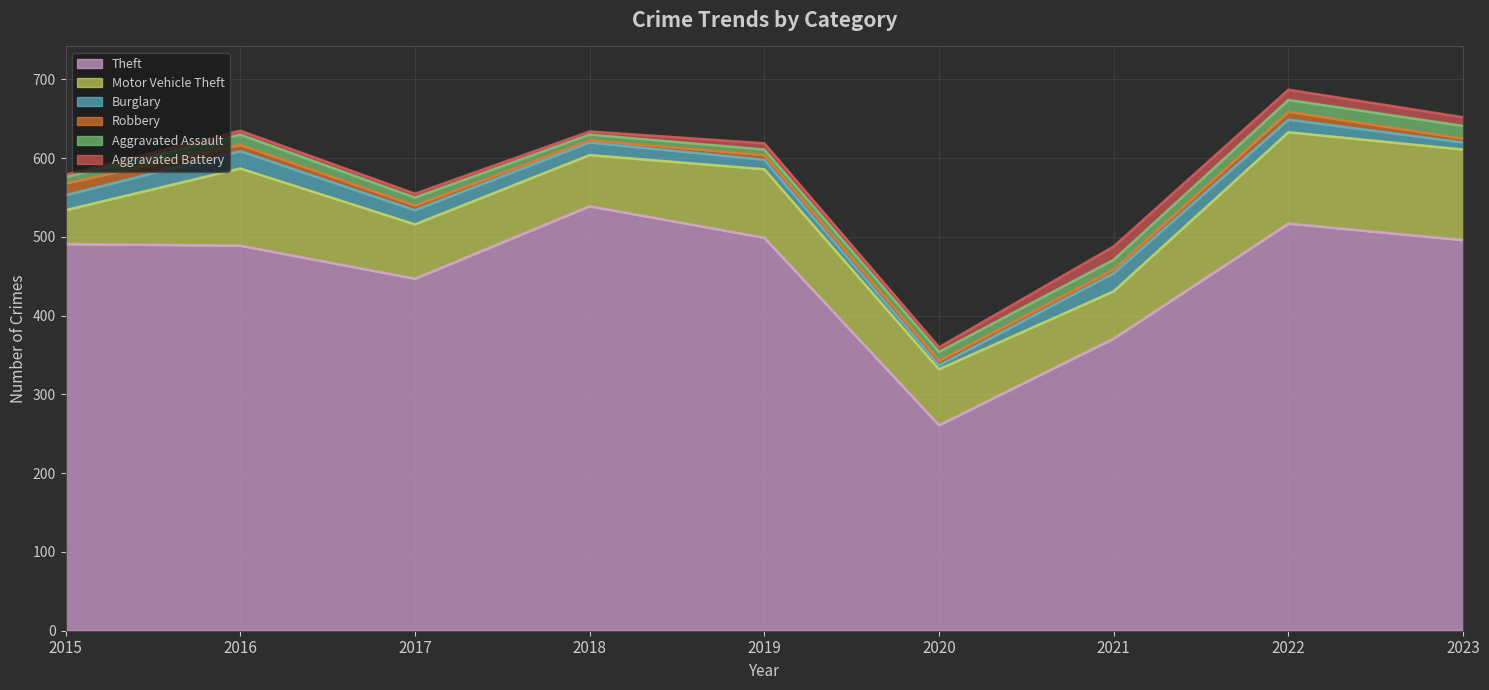

What is the smallest value displayed?

3